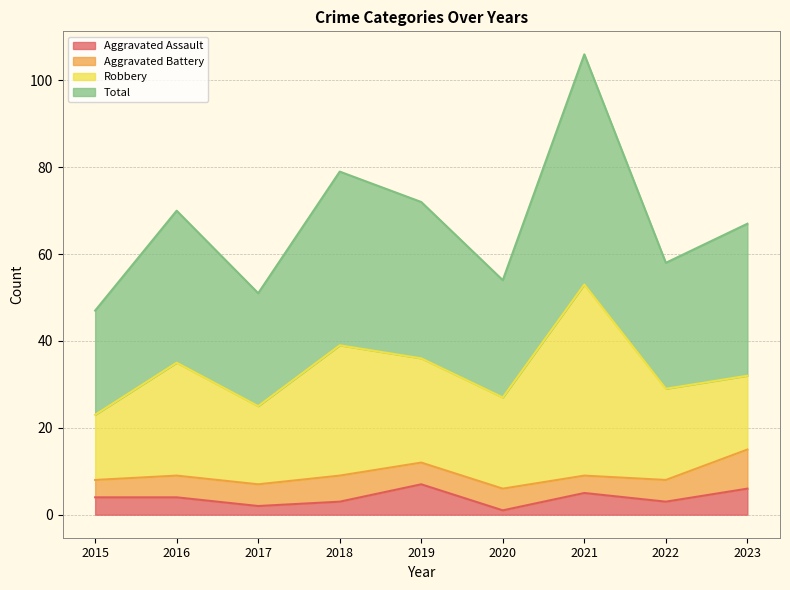

What is the difference between the maximum and minimum values in the Aggravated Assault series?

6